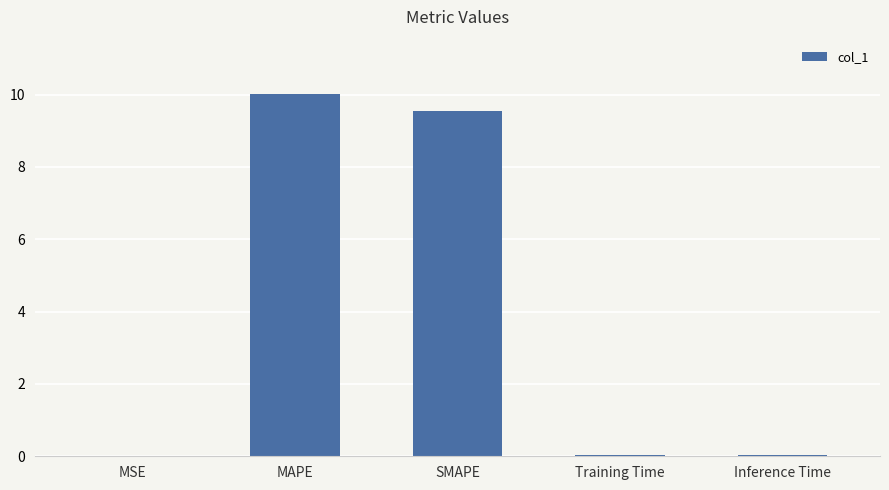

What is the sum of all values?

19.6